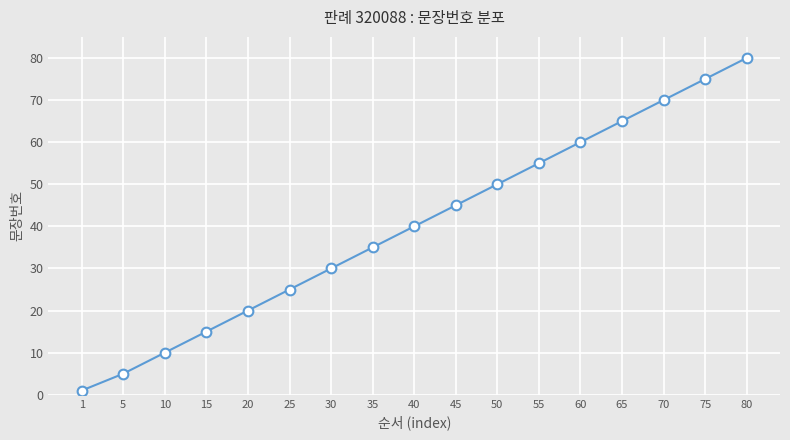

What is the value of the 7th point from the left?

30